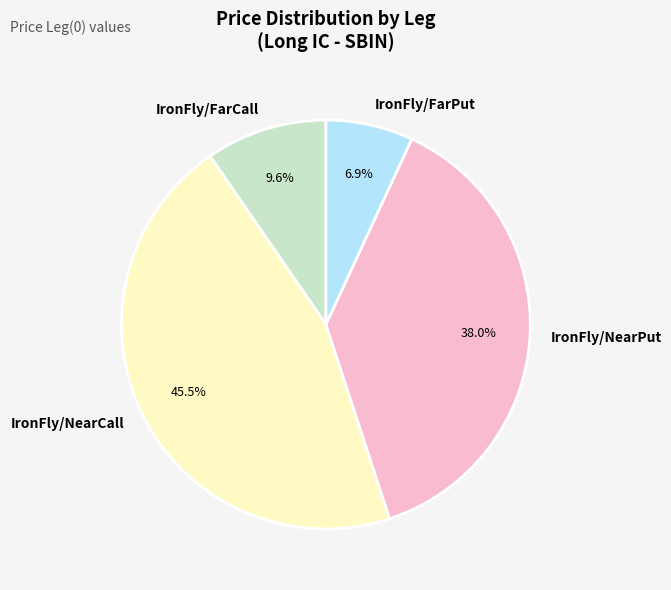

How many slices are in this pie chart?

4